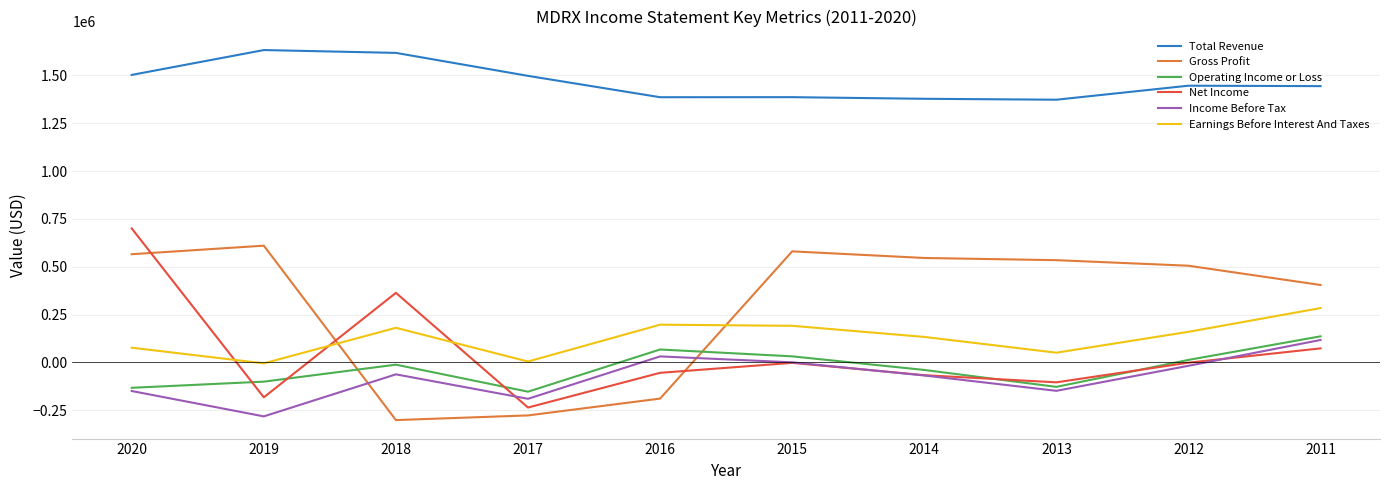

What is the difference between the maximum and minimum values in the Net Income series?

936000